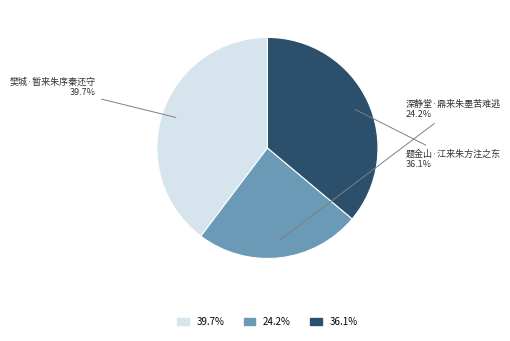

How many segments does this pie chart have?

3